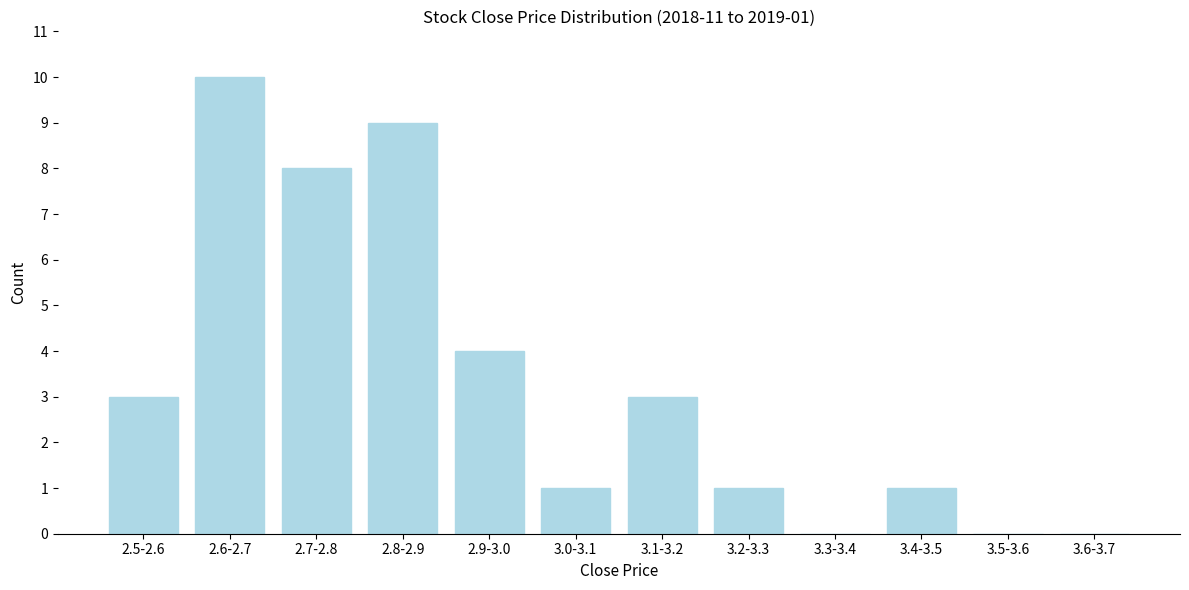

Reading left to right, transcribe all the data shown in this chart.

2.5-2.6=3	2.6-2.7=10	2.7-2.8=8	2.8-2.9=9	2.9-3.0=4	3.0-3.1=1	3.1-3.2=3	3.2-3.3=1	3.3-3.4=0	3.4-3.5=1	3.5-3.6=0	3.6-3.7=0